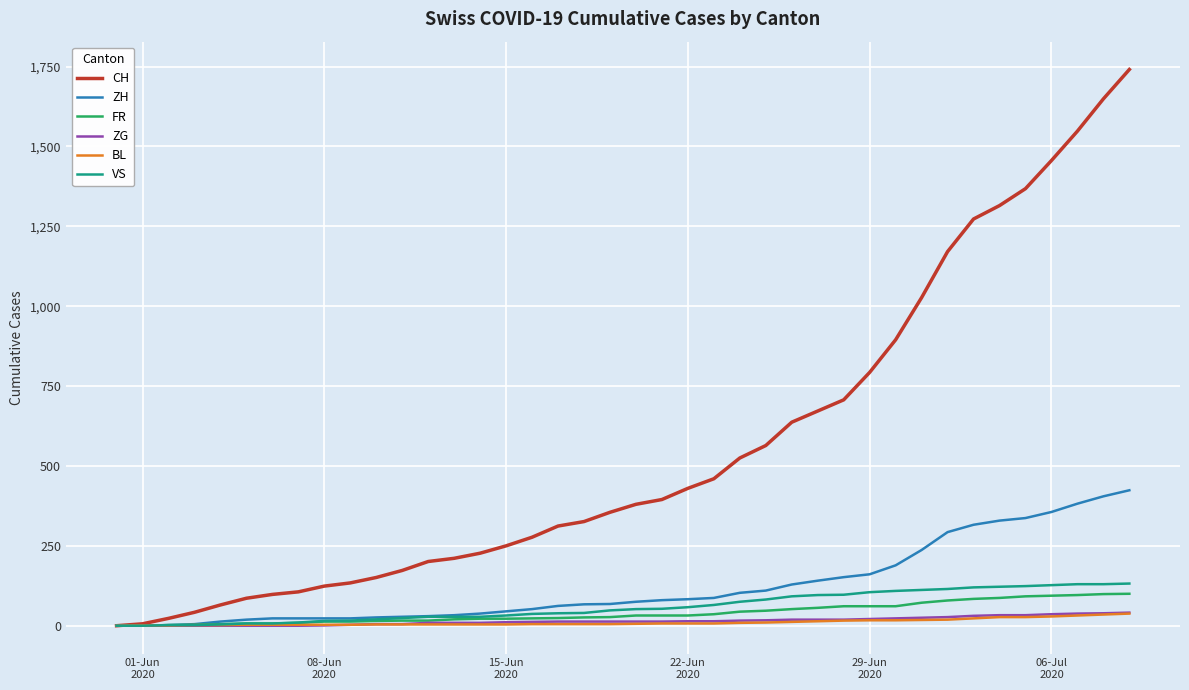

Which series has the widest spread of values?

CH